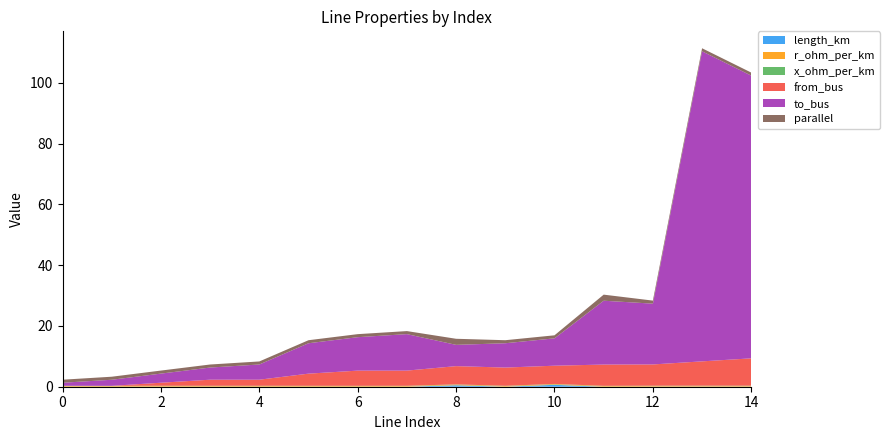

Reading left to right, transcribe all the data shown in this chart.

length_km: 0=0.0	1=0.0	2=0.0	3=0.0	4=0.0	5=0.0	6=0.0	7=0.0	8=0.5	9=0.0	10=0.6	11=0.0	12=0.0	13=0.1	14=0.0
r_ohm_per_km: 0=0.2	1=0.2	2=0.2	3=0.2	4=0.2	5=0.2	6=0.2	7=0.2	8=0.2	9=0.2	10=0.2	11=0.2	12=0.2	13=0.2	14=0.2
x_ohm_per_km: 0=0.1	1=0.1	2=0.1	3=0.1	4=0.1	5=0.1	6=0.1	7=0.1	8=0.1	9=0.1	10=0.1	11=0.1	12=0.1	13=0.1	14=0.1
from_bus: 0=0.0	1=0.0	2=1.0	3=2.0	4=2.0	5=4.0	6=5.0	7=5.0	8=6.0	9=6.0	10=6.0	11=7.0	12=7.0	13=8.0	14=9.0
to_bus: 0=1.0	1=2.0	2=3.0	3=4.0	4=5.0	5=10.0	6=11.0	7=12.0	8=7.0	9=8.0	10=9.0	11=21.0	12=20.0	13=102.0	14=93.0
parallel: 0=1.0	1=1.0	2=1.0	3=1.0	4=1.0	5=1.0	6=1.0	7=1.0	8=2.0	9=1.0	10=1.0	11=2.0	12=1.0	13=1.0	14=1.0